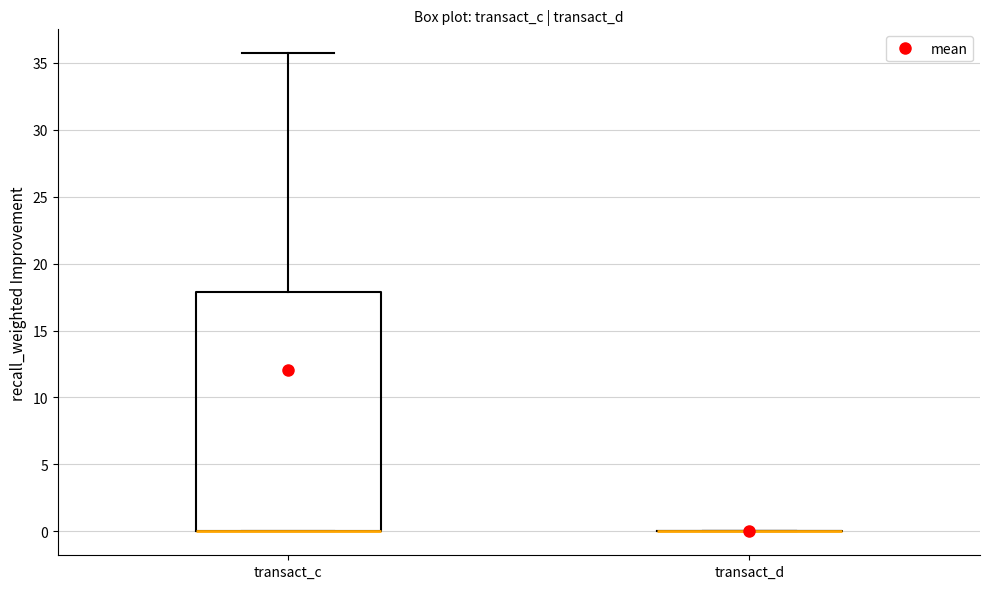

Reading left to right, transcribe this box plot: for each box, give where its median line is, the range the box spans, and where its two whiskers end, as read against the y-axis. The values are not printed on the chart, so give them approximately, as read against the axis.

transact_c: median 0.0 (drawn on the box's lower edge), box 0.0 to 18.0, whiskers 0.0 to 35.5
transact_d: box collapsed to a line at 0.0, whiskers 0.0 to 0.0